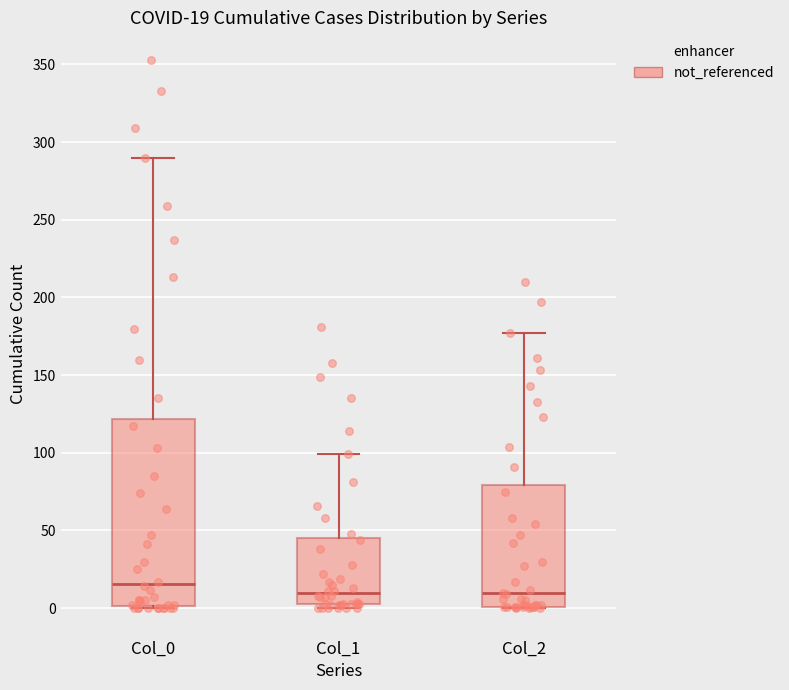

Comparing the boxes themselves (not the whiskers), which one is the tallest?

Col_0